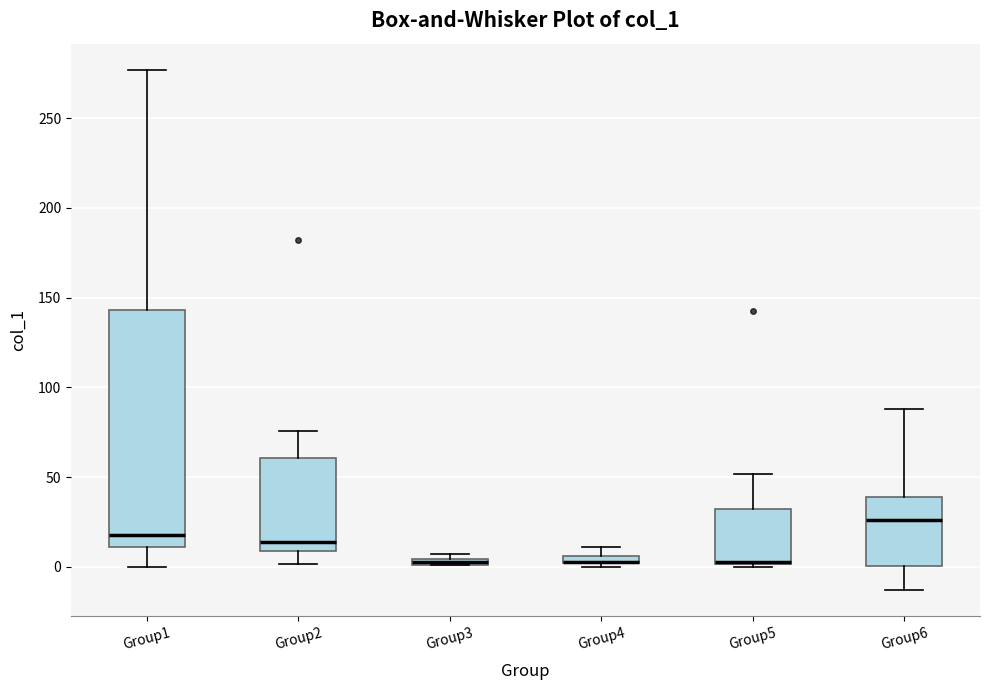

Comparing the boxes themselves (not the whiskers), which one is the tallest?

Group1